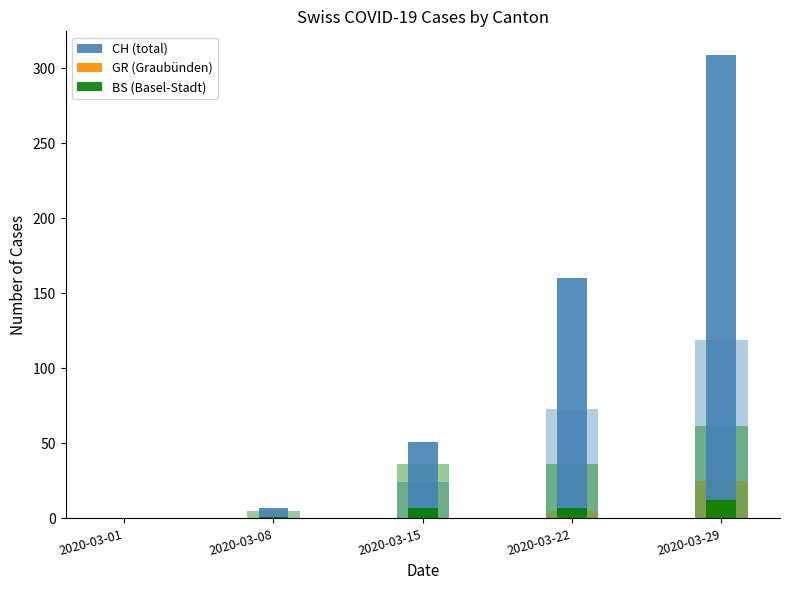

Reading left to right, extract all data points from this chart.

CH (total): 0	7	51	160	309
GR (Graubünden): 0	0	0	3	11
BS (Basel-Stadt): 0	1	7	7	12